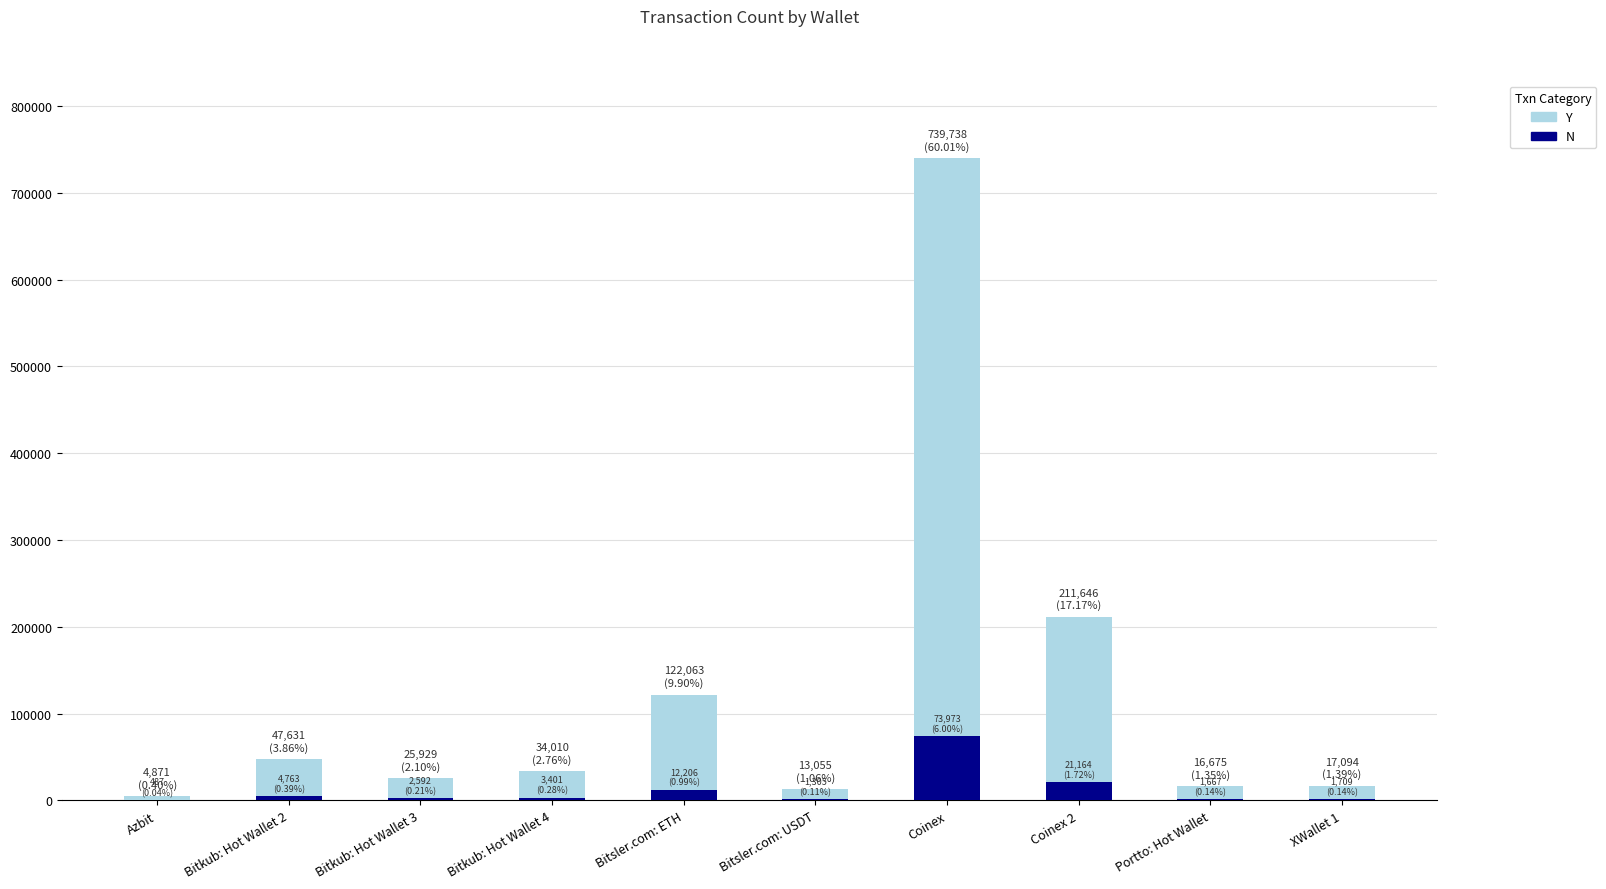

What is the label of the 9th bar from the left?

Portto: Hot Wallet